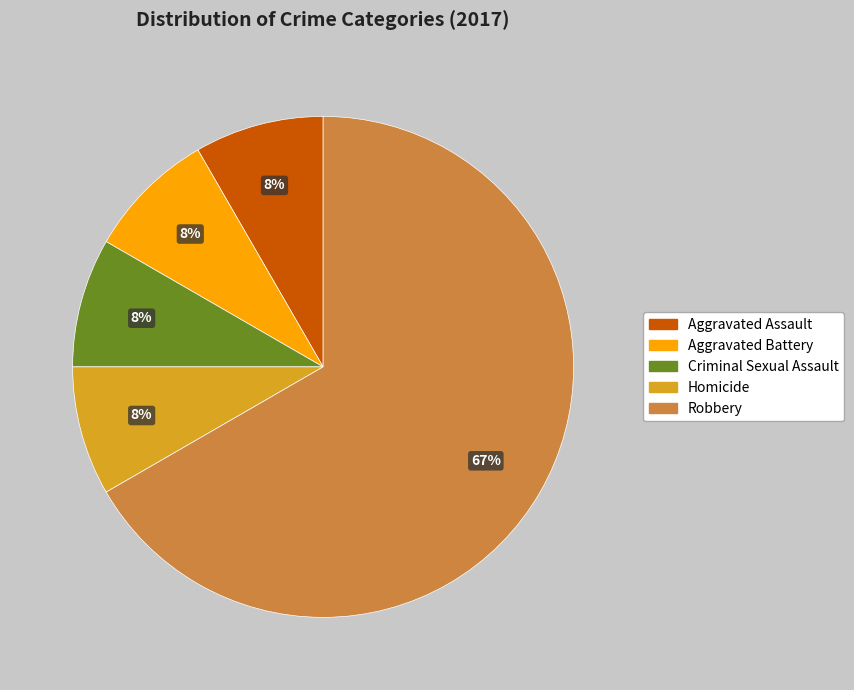

To the nearest percent, what is the average slice percentage?

20%